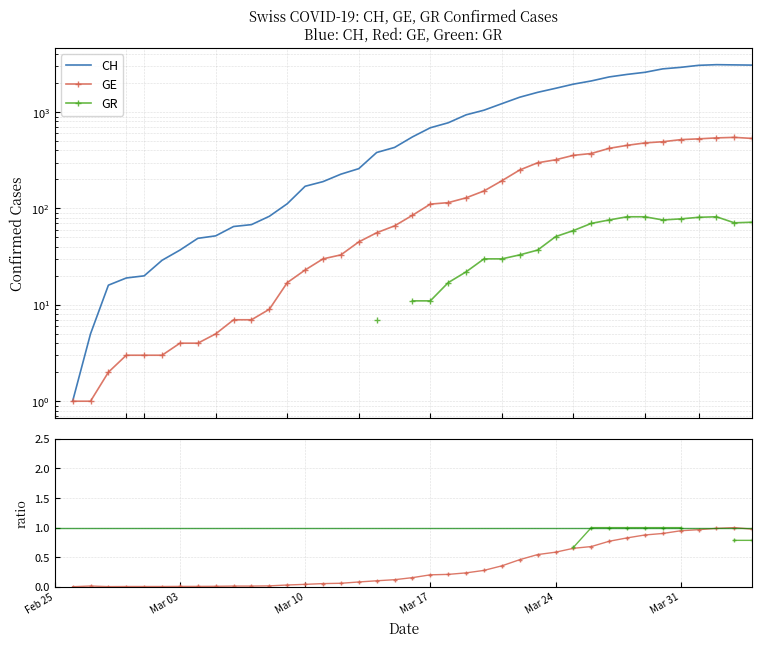

The value of GE_pc at 30 is 0.2. True or false?

False